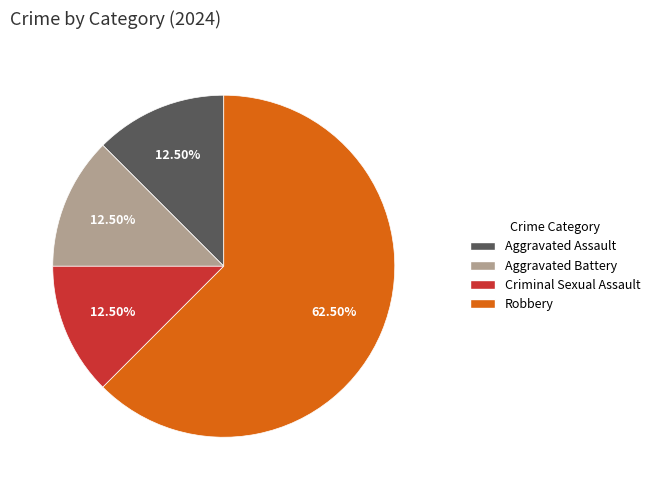

How many slices are in this pie chart?

4